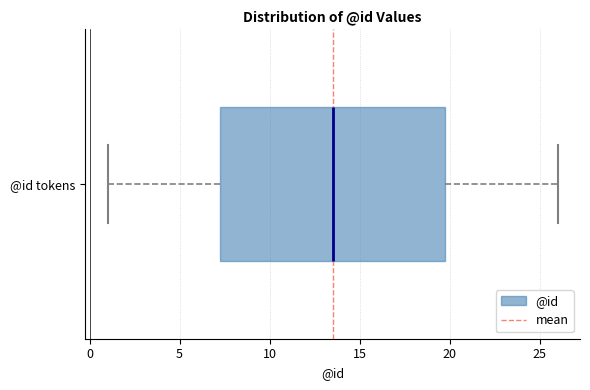

Where is the right edge of the box for @id tokens on the x-axis? The values are not printed on the chart, so give them approximately, as read against the axis.

20.0